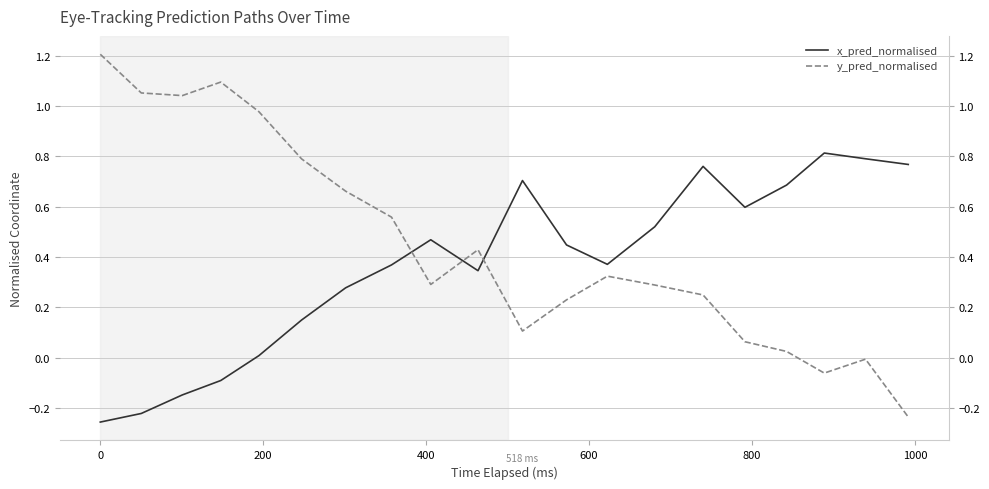

True or false: y_pred_normalised has more than 2 points higher than both neighbors.

True